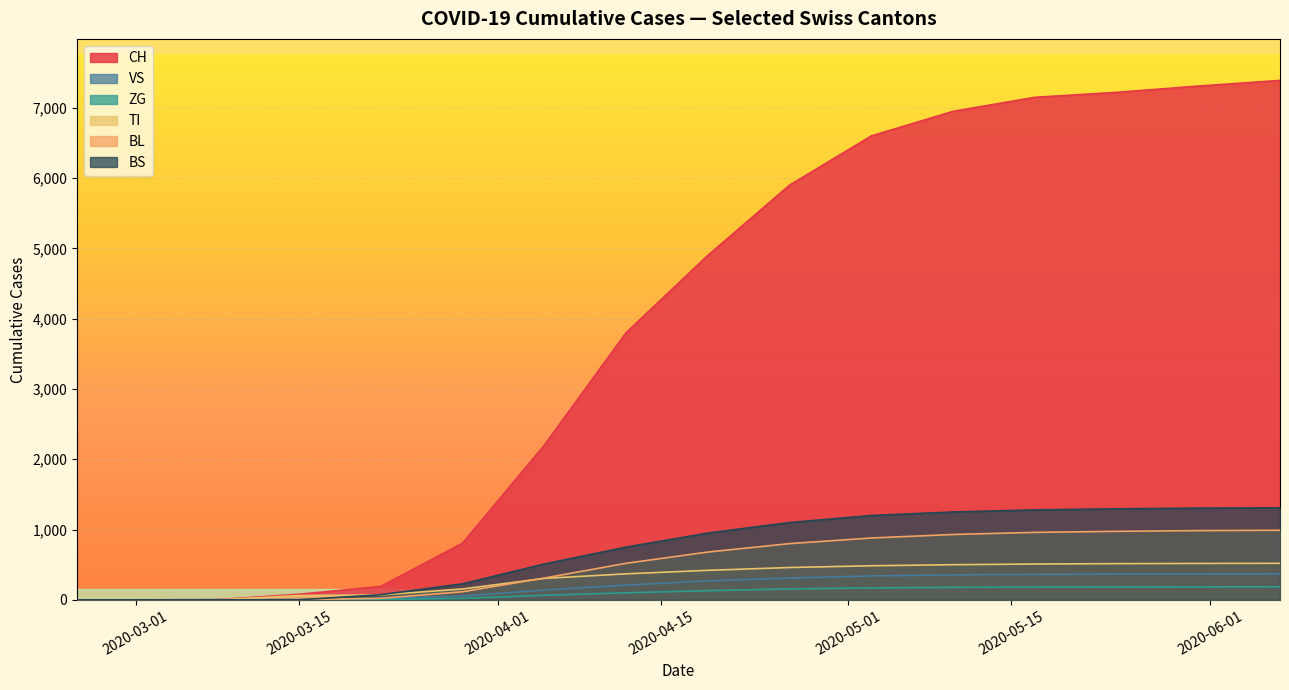

Is it true that CH equals 12316 at 2020-06-28?

False